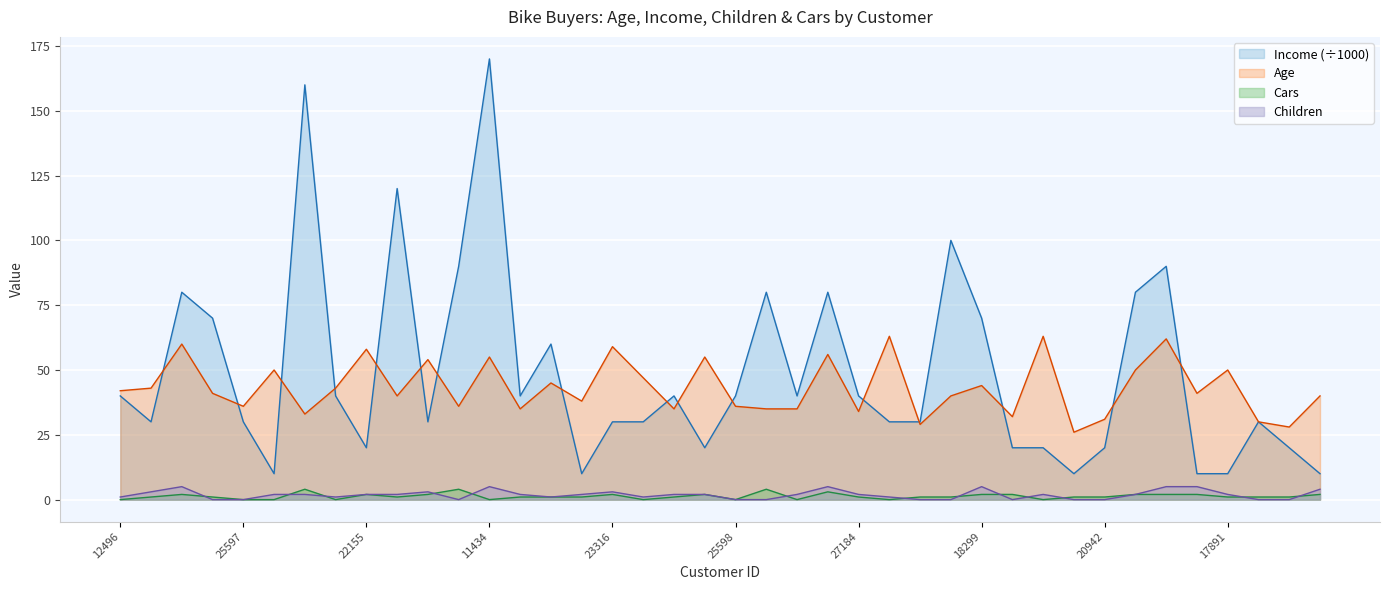

True or false: Age and Children intersect in this chart.

False